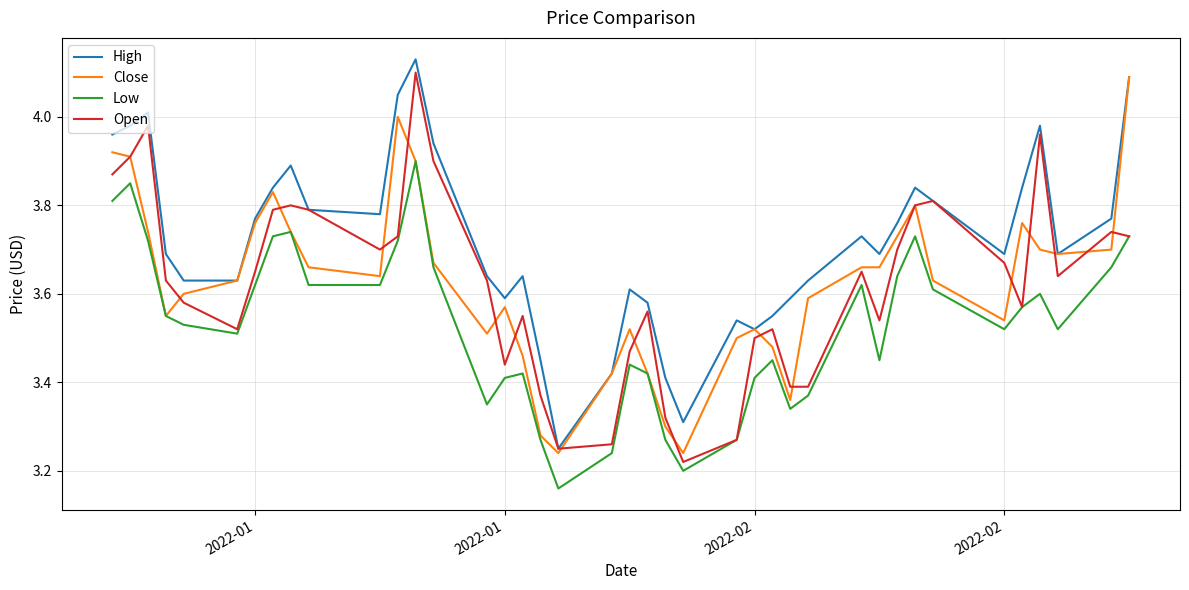

Which series has the largest total across all categories?

High